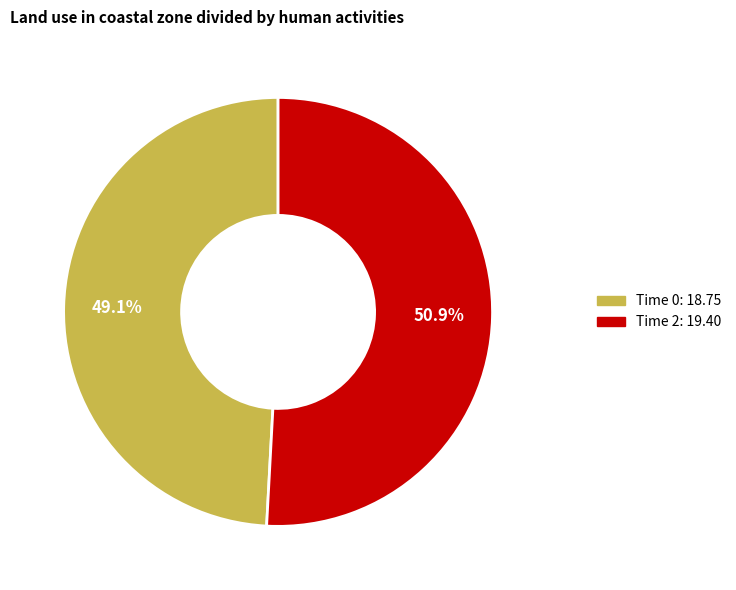

Is there a majority slice in this chart?

Yes